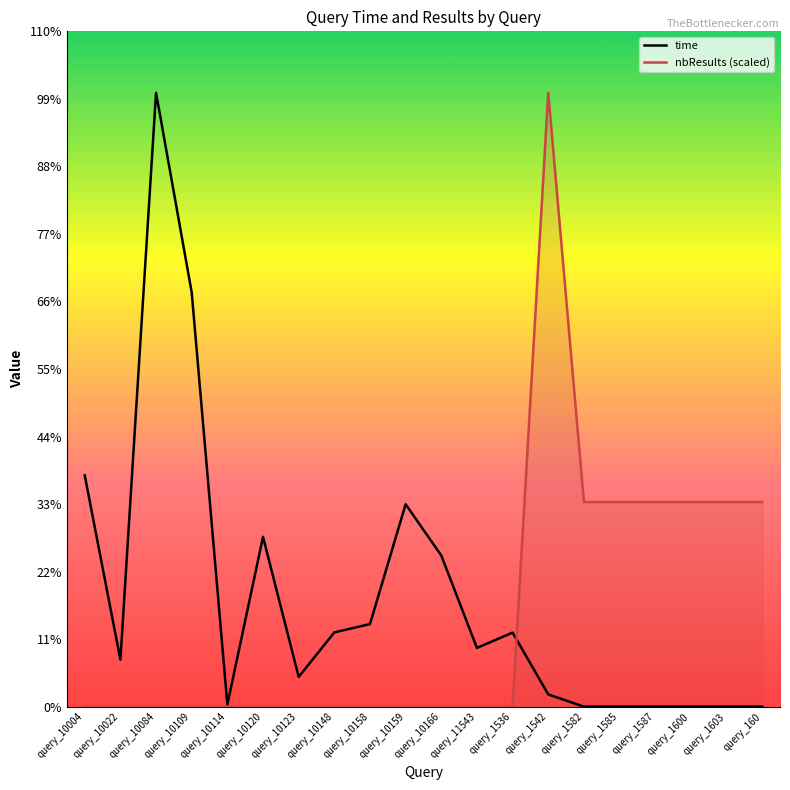

Between query_10109 and query_1542, which series saw the biggest shift?

nbResults (scaled)